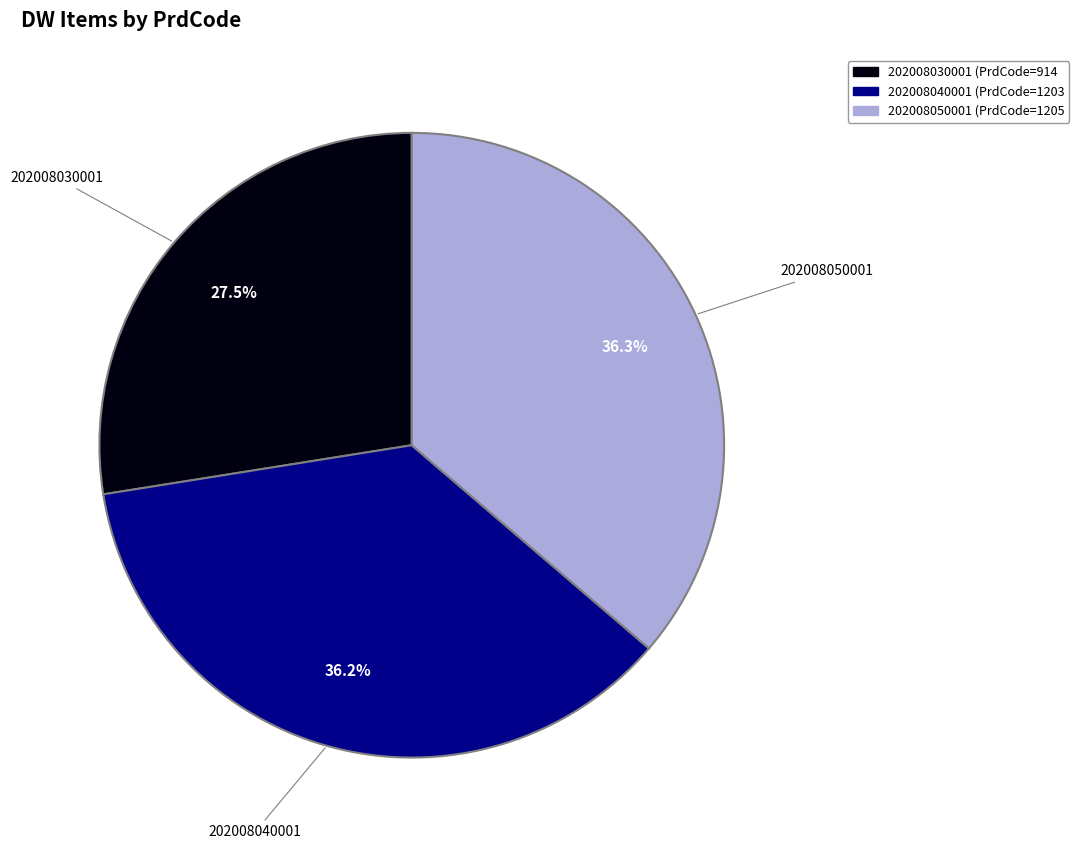

Which slice is the smallest?

202008030001